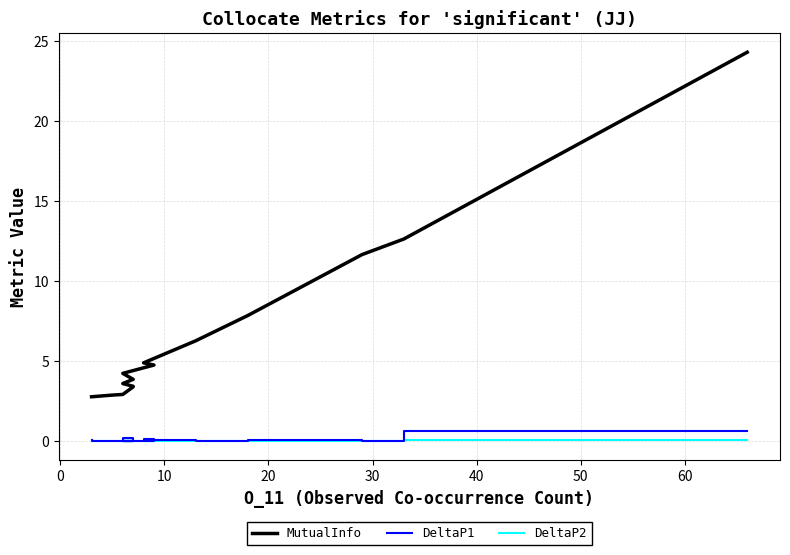

How many interior local valleys does the DeltaP1 series have?

5